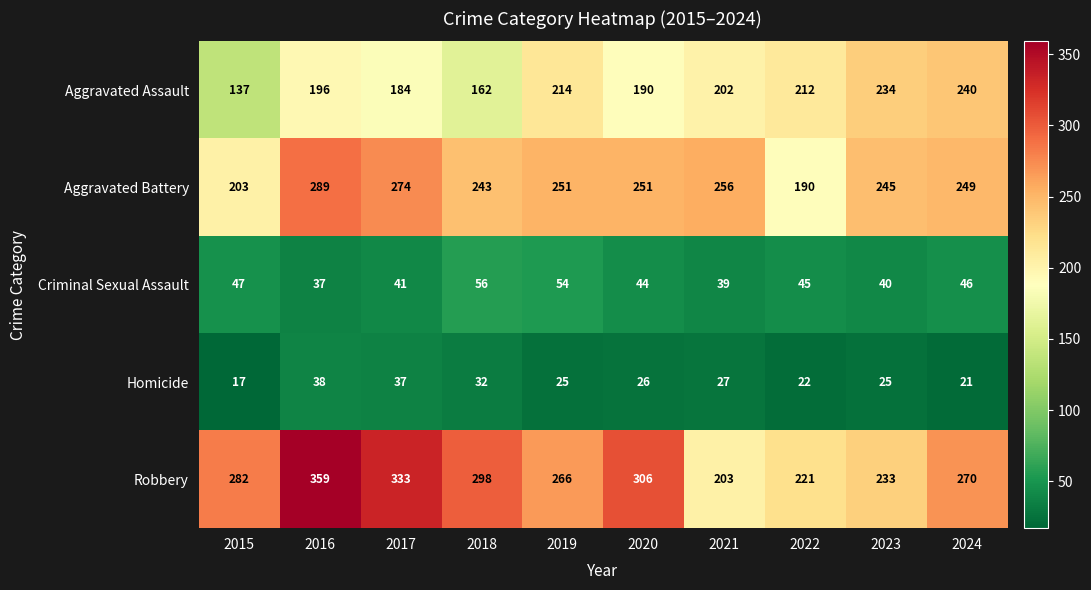

At 2020, list the series in order from smallest to largest.

Homicide, Criminal Sexual Assault, Aggravated Assault, Aggravated Battery, Robbery